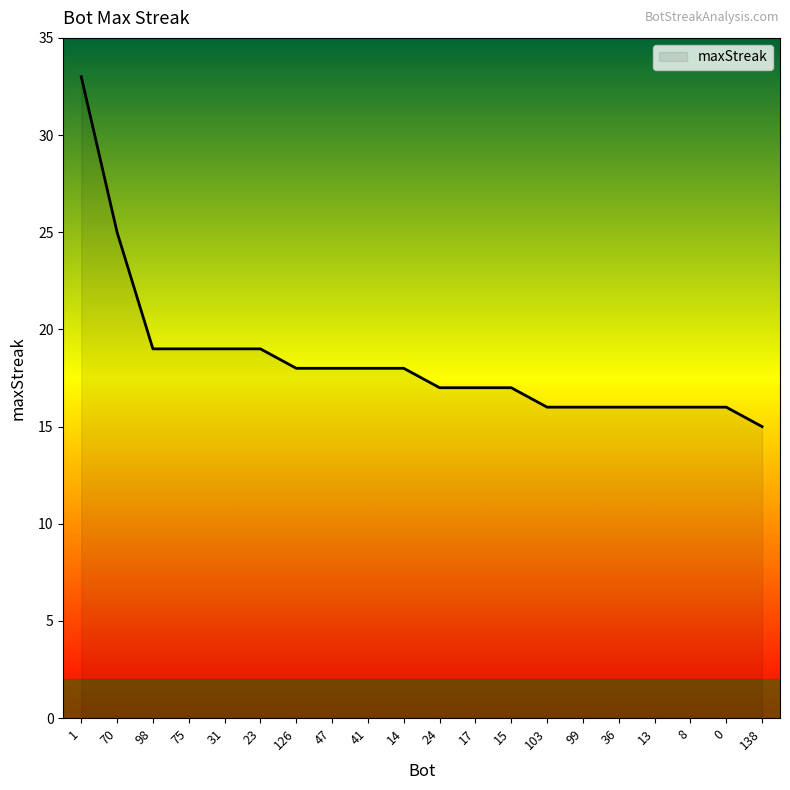

Reading left to right, list all the values displayed in this chart.

1=33	70=25	98=19	75=19	31=19	23=19	126=18	47=18	41=18	14=18	24=17	17=17	15=17	103=16	99=16	36=16	13=16	8=16	0=16	138=15